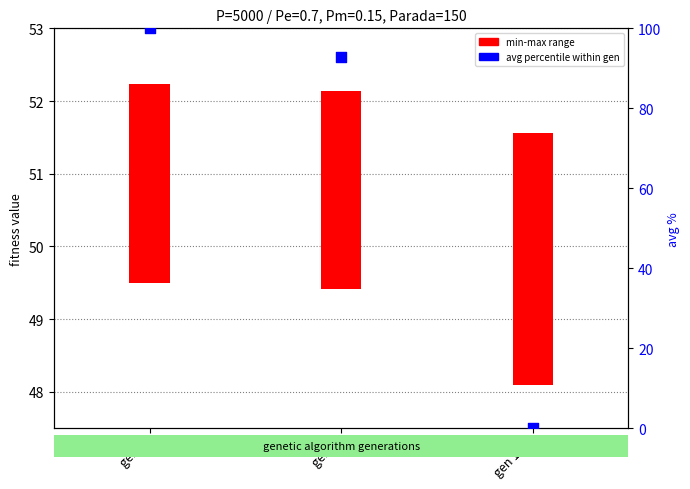

Which has a higher value, gen 127 or gen 1?

gen 1